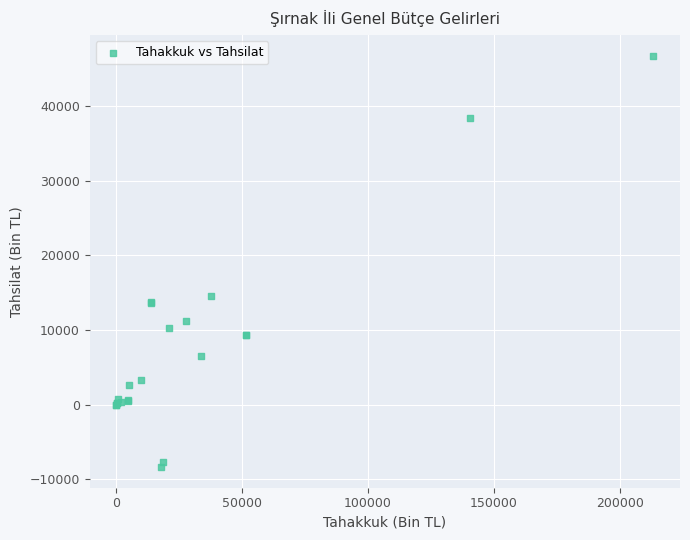

What Y value in the scatter plot is closest to 19178?

14514